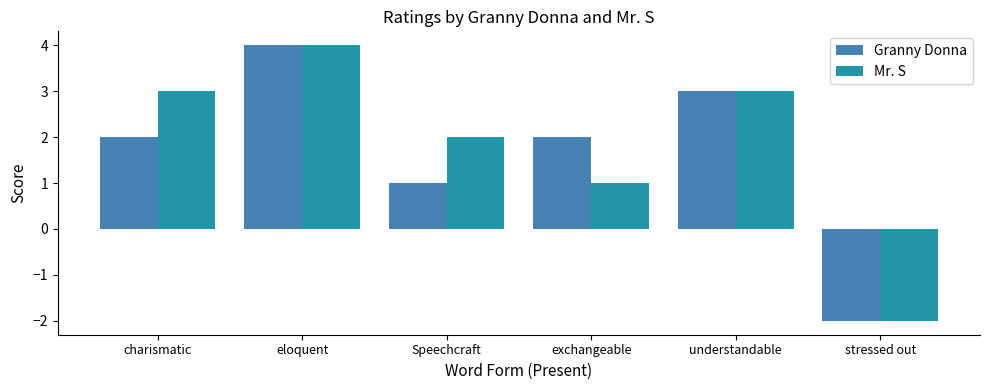

Is the value of Mr. S at Speechcraft greater than the value of Granny Donna at Speechcraft?

Yes